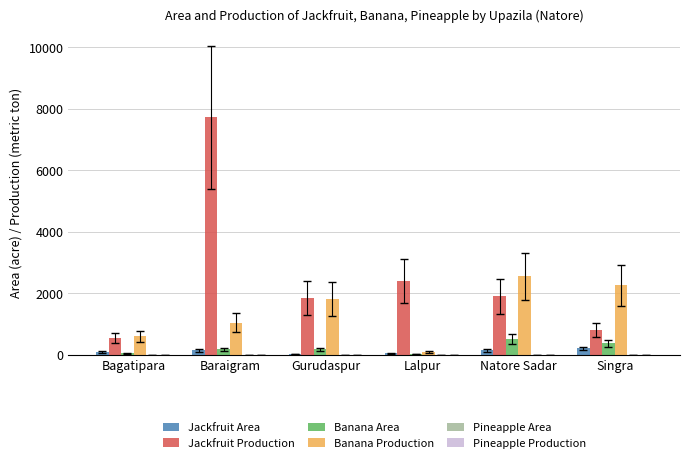

Is it true that Banana Area equals 370 at Singra?

True